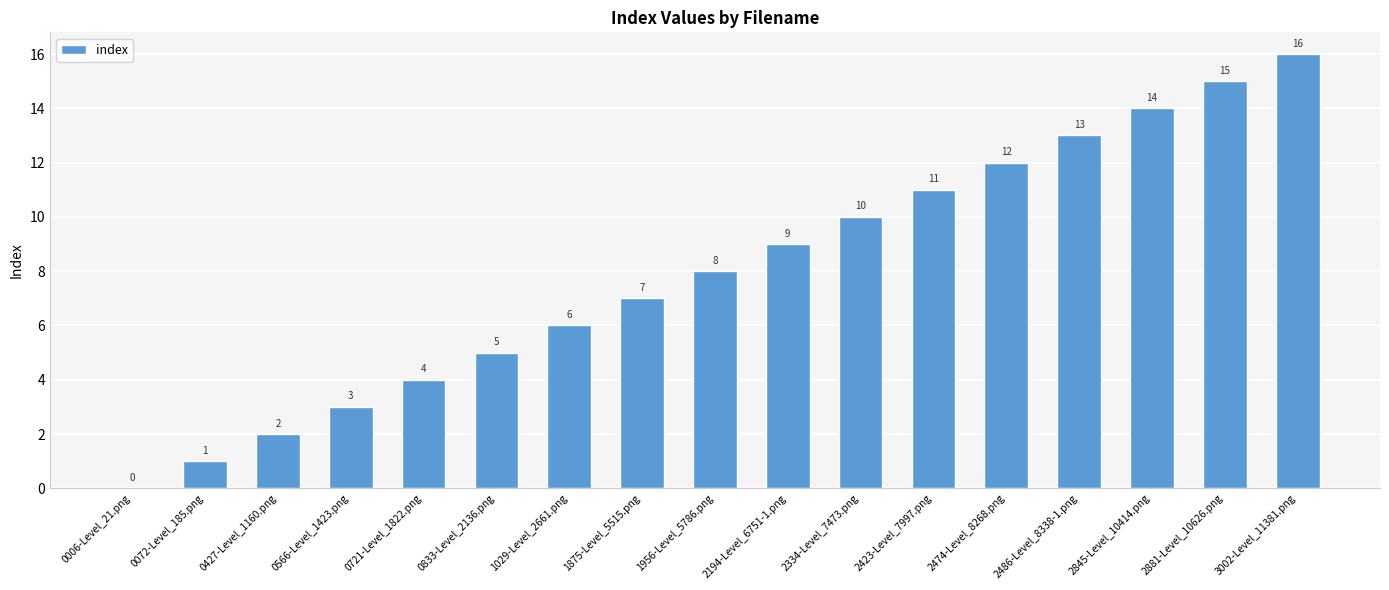

Reading left to right, what are all the values shown in this chart?

0006-Level_21.png=0	0072-Level_185.png=1	0427-Level_1160.png=2	0566-Level_1423.png=3	0721-Level_1822.png=4	0833-Level_2136.png=5	1029-Level_2661.png=6	1875-Level_5515.png=7	1956-Level_5786.png=8	2194-Level_6751-1.png=9	2334-Level_7473.png=10	2423-Level_7997.png=11	2474-Level_8268.png=12	2486-Level_8338-1.png=13	2845-Level_10414.png=14	2881-Level_10626.png=15	3002-Level_11381.png=16